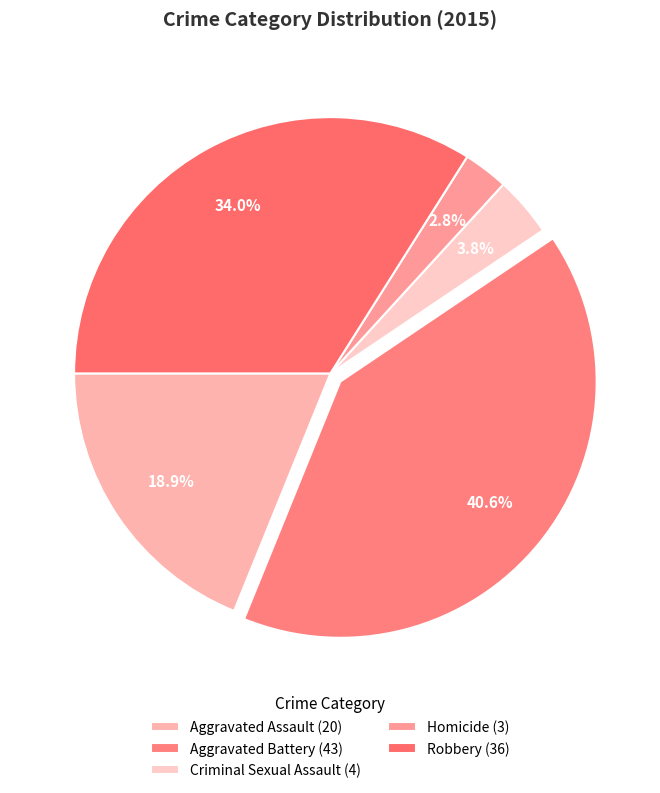

How much of the chart is everything except Aggravated Battery?

59.4%